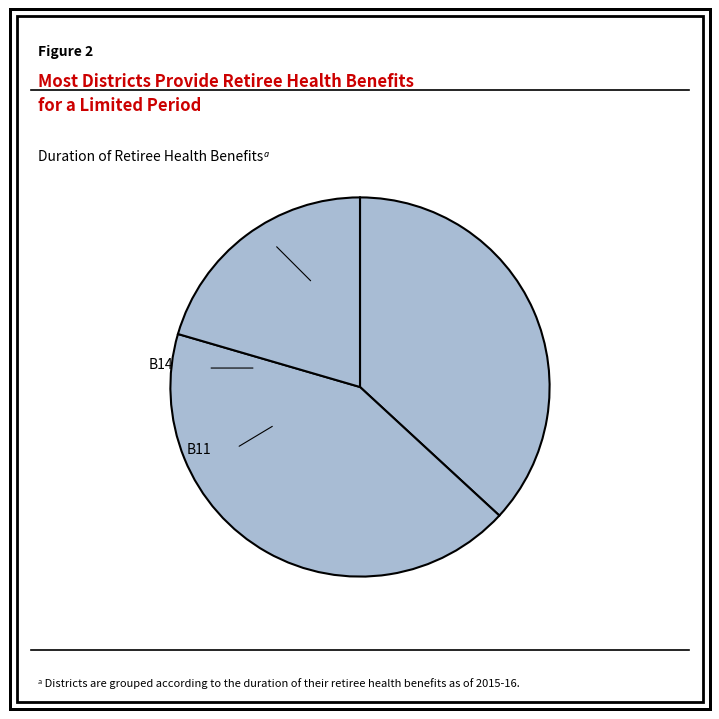

Count the number of slices in the pie.

3